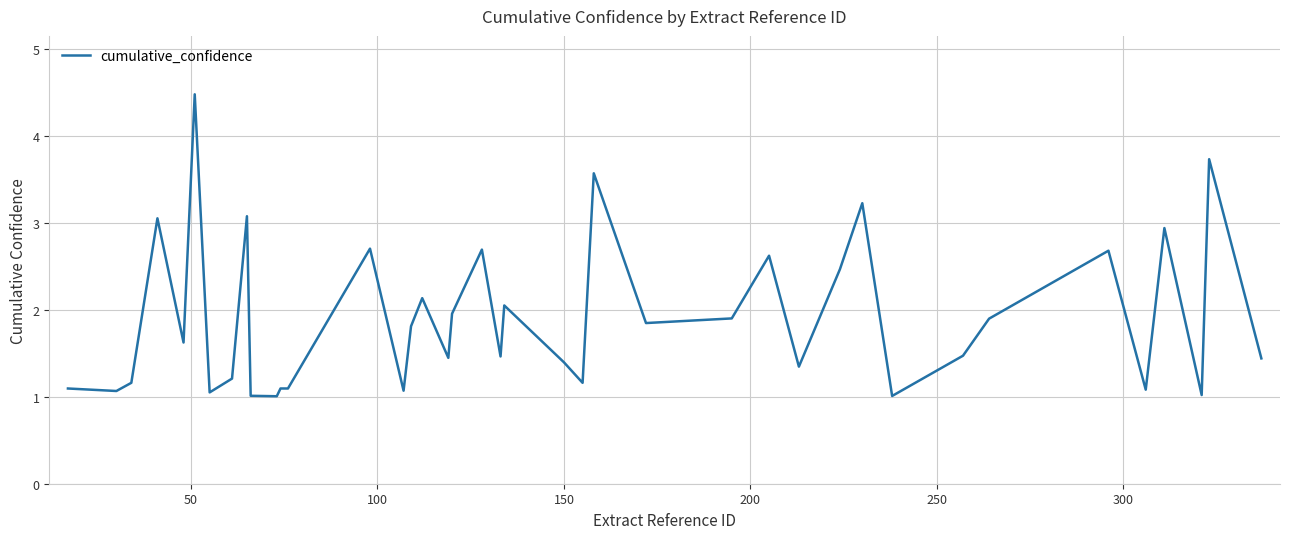

What is the difference between the maximum and minimum values?

3.5